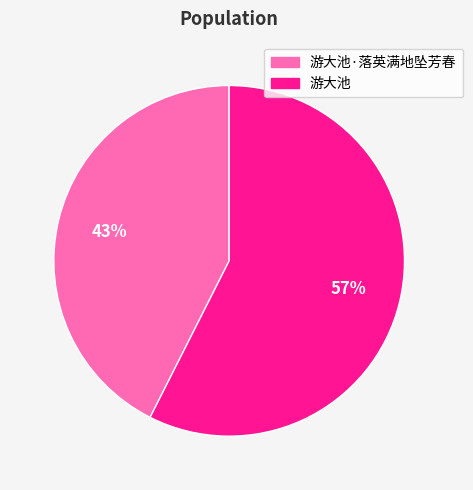

Is there a majority slice in this chart?

Yes